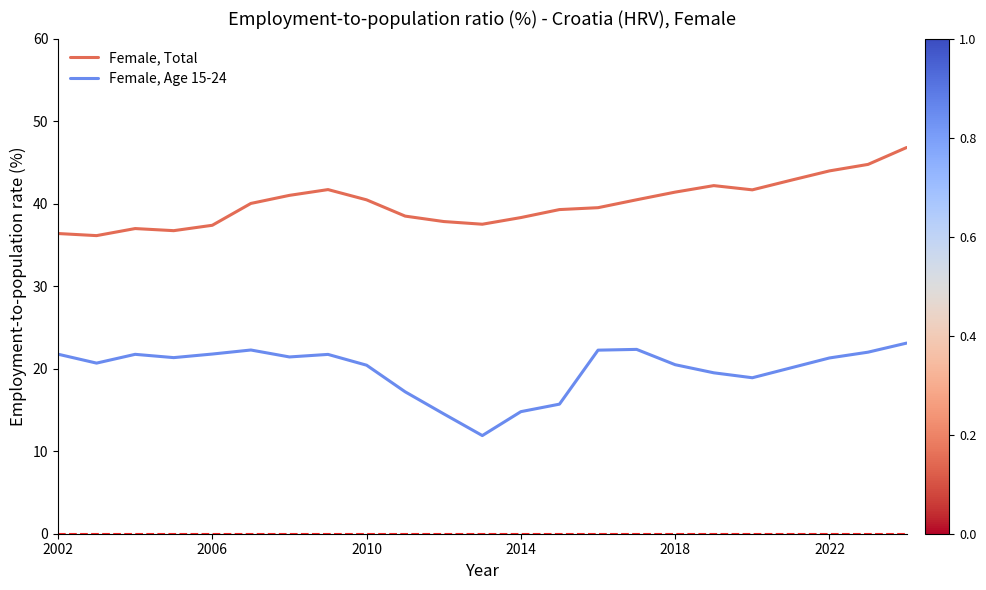

How many values in the Female, Total series are below 40?

11